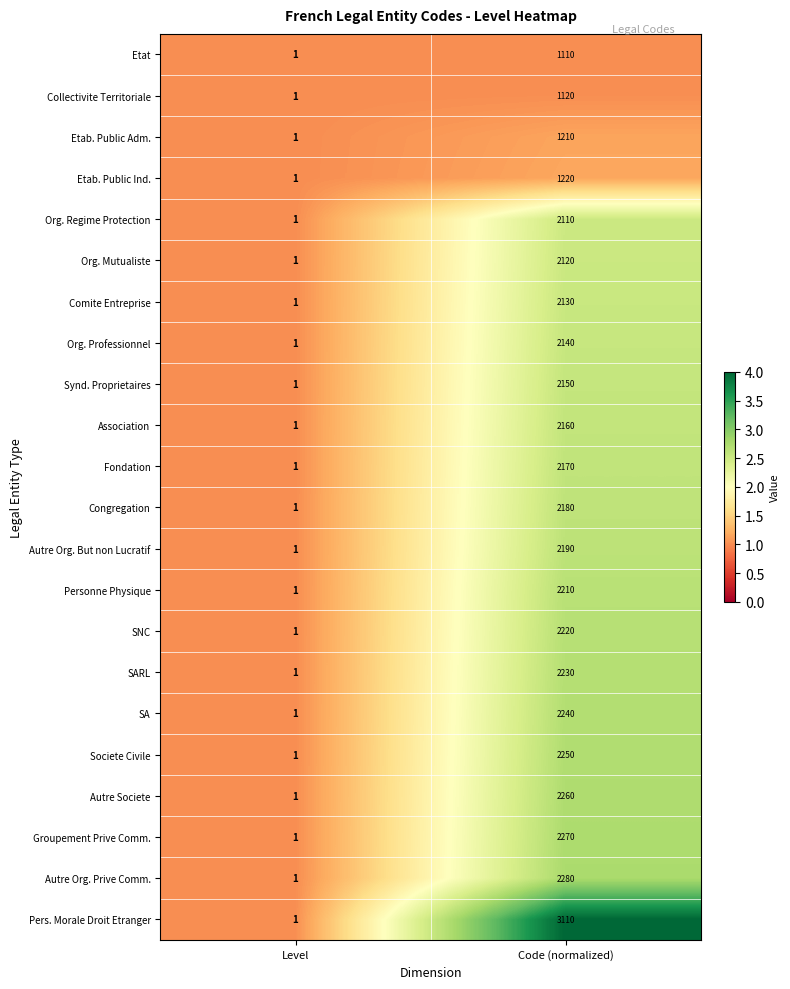

How many distinct data groups are displayed?

22